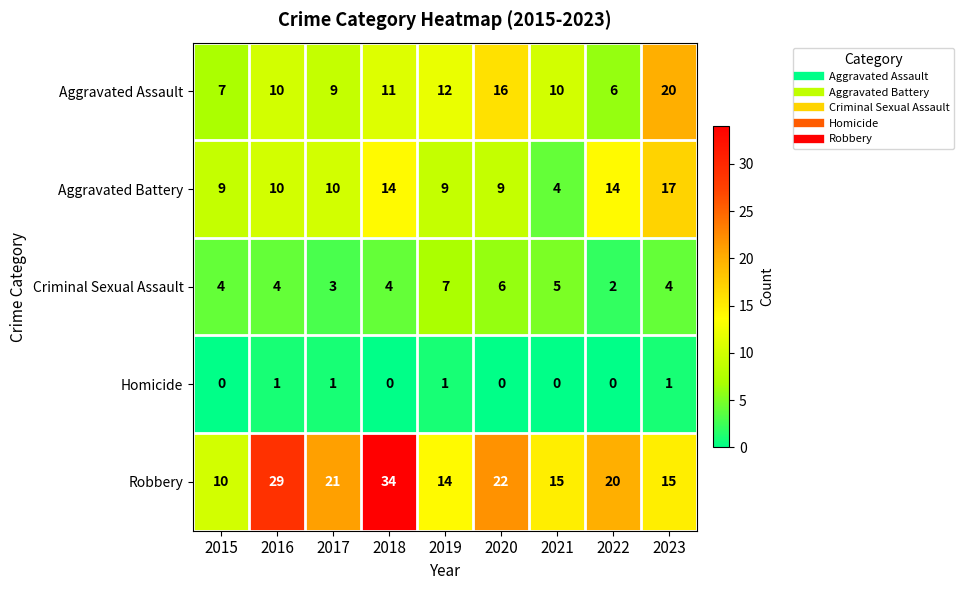

What is the greatest value displayed?

34